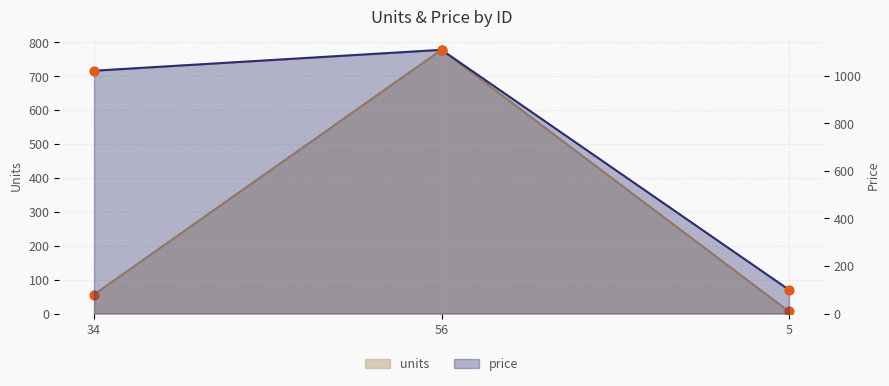

At how many categories does at least one series exceed 700?

2